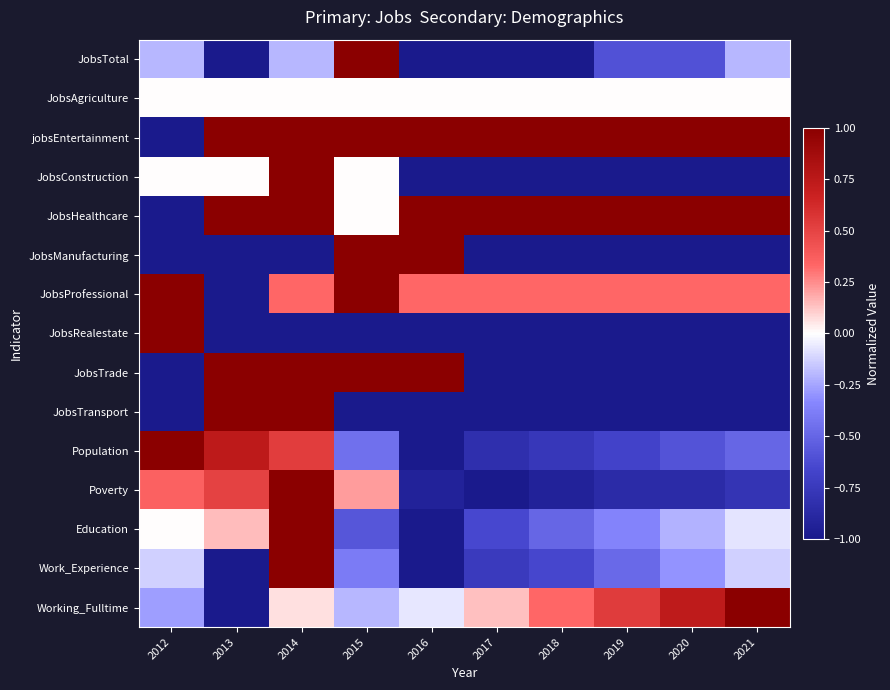

What is the minimum value shown in the chart?

-1.0